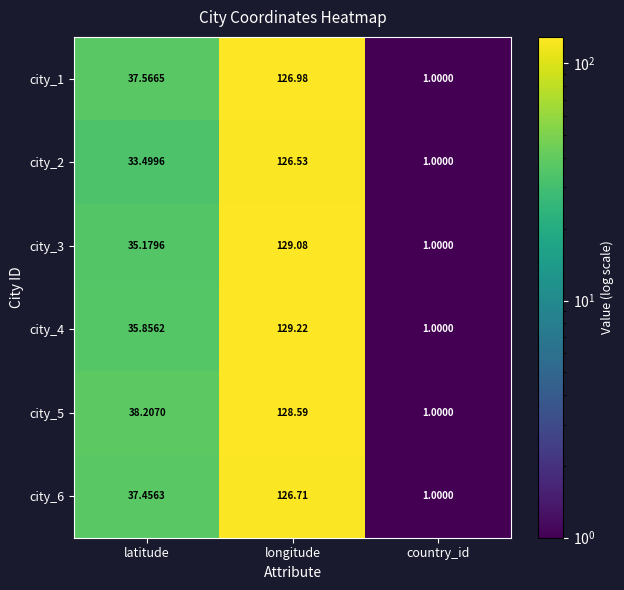

Is the value of city_6 at latitude greater than the value of city_5 at longitude?

No